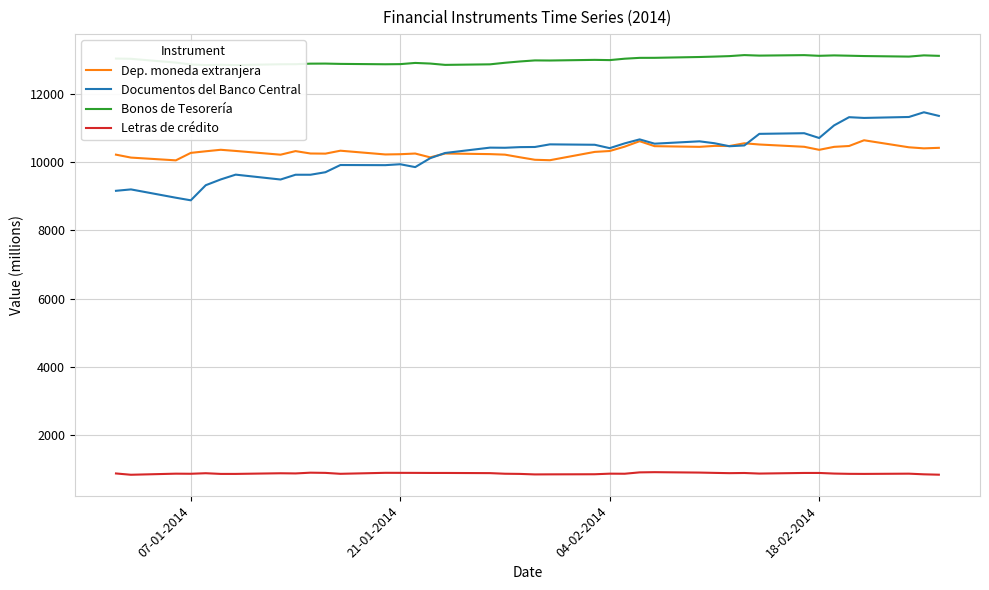

What is the highest value of the Letras de crédito series?

912